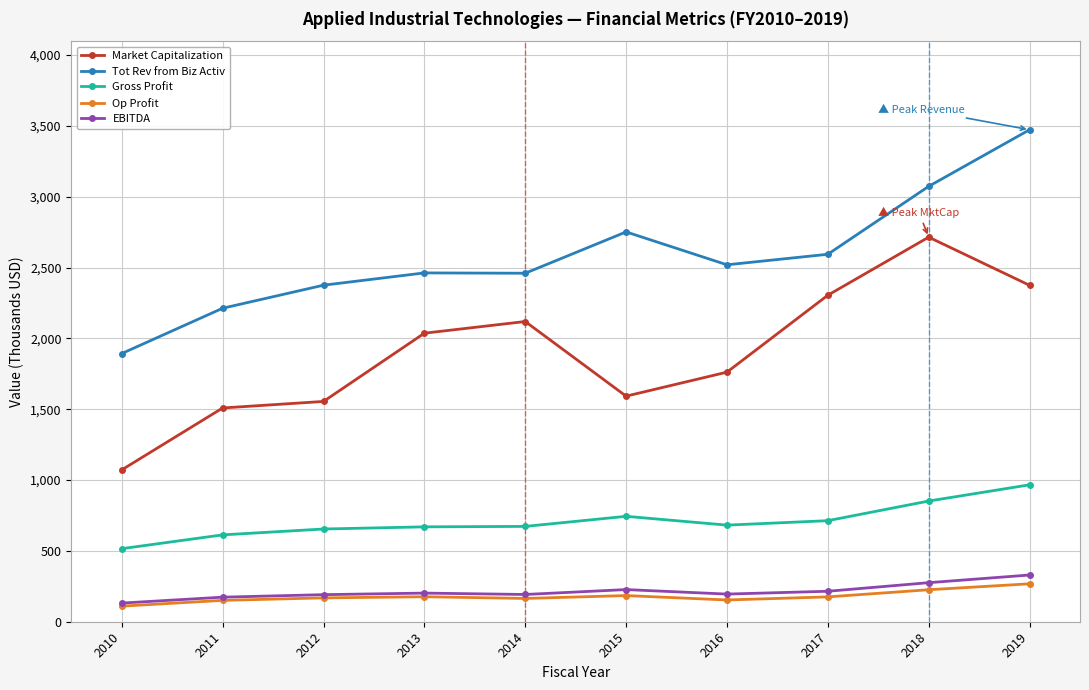

List the series in order of their peak value, highest first.

Tot Rev from Biz Activ, Market Capitalization, Gross Profit, EBITDA, Op Profit